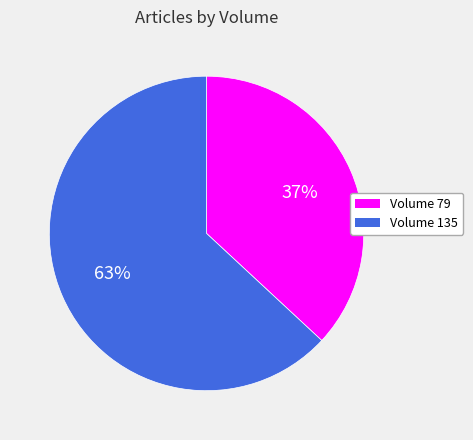

To the nearest percent, what is the difference between the largest and smallest slice percentages?

26%